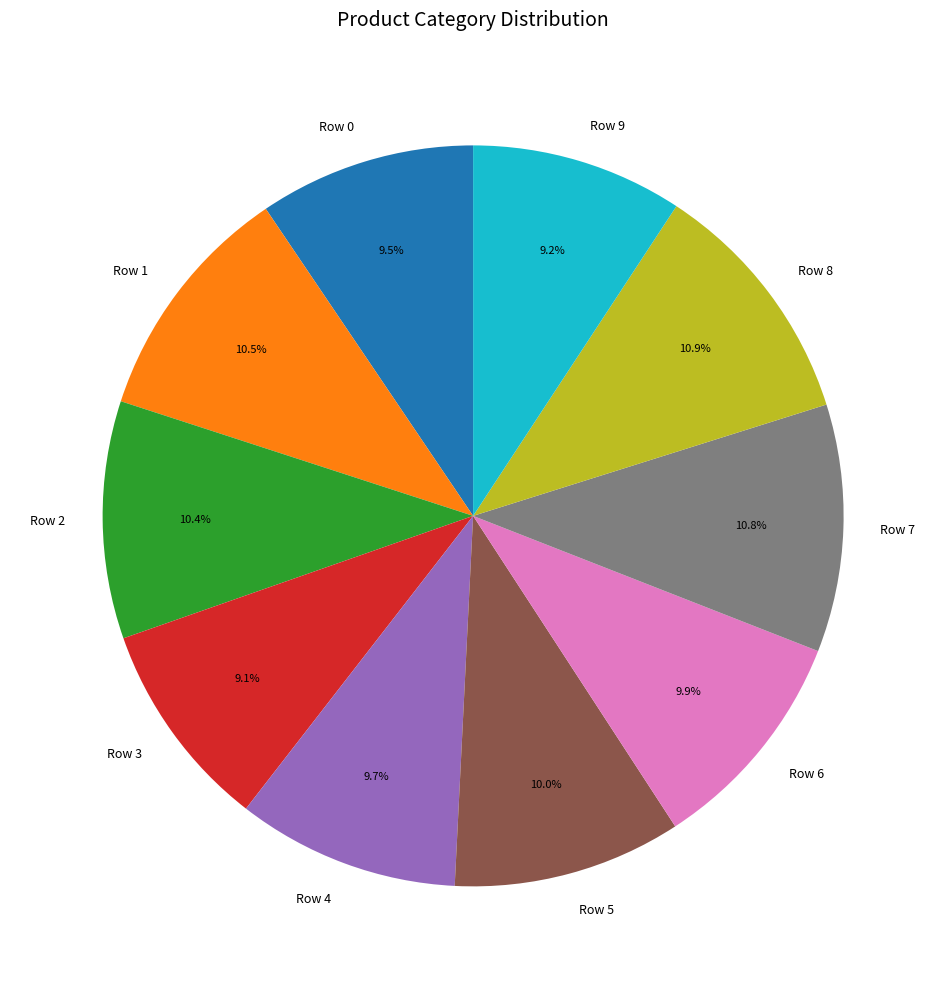

To the nearest percent, what is the combined percentage of Row 2 and Row 6?

20%